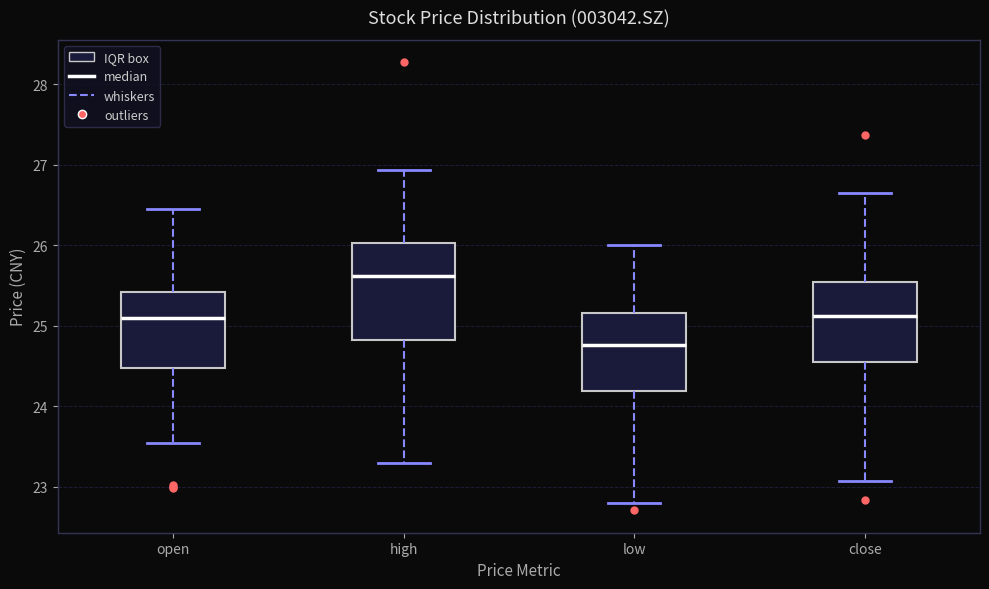

Reading left to right, read every box against the y-axis: the position of its median line, the range the box covers, and the ends of its whiskers. The values are not printed on the chart, so give them approximately, as read against the axis.

open: median 25.1, box 24.5 to 25.4, whiskers 23.6 to 26.5
high: median 25.6, box 24.8 to 26.0, whiskers 23.3 to 26.9
low: median 24.8, box 24.2 to 25.2, whiskers 22.8 to 26.0
close: median 25.1, box 24.5 to 25.5, whiskers 23.1 to 26.7